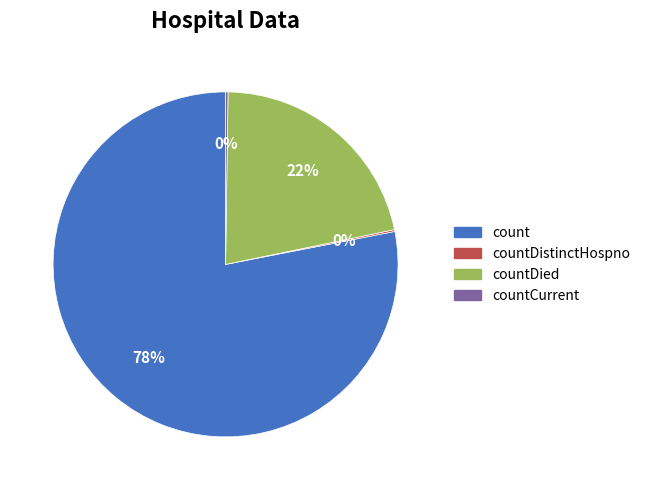

To the nearest percent, what is the difference between the largest and smallest slice percentages?

78%